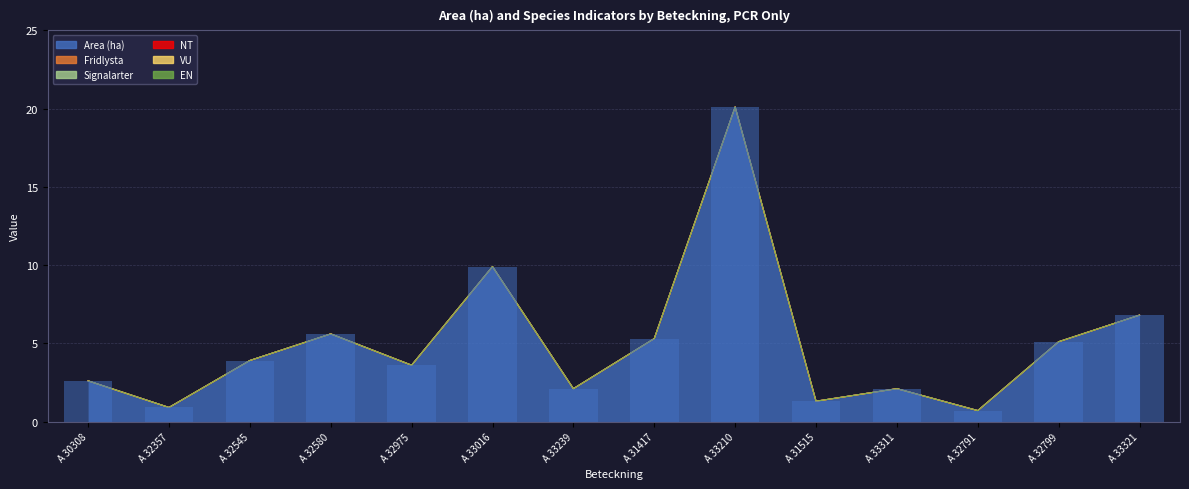

Reading left to right, list all the values displayed in this chart.

Area (ha): A 30308=2.6	A 32357=0.9	A 32545=3.9	A 32580=5.6	A 32975=3.6	A 33016=9.9	A 33239=2.1	A 31417=5.3	A 33210=20.1	A 31515=1.3	A 33311=2.1	A 32791=0.7	A 32799=5.1	A 33321=6.8
Fridlysta: A 30308=0.0	A 32357=0.0	A 32545=0.0	A 32580=0.0	A 32975=0.0	A 33016=0.0	A 33239=0.0	A 31417=0.0	A 33210=0.0	A 31515=0.0	A 33311=0.0	A 32791=0.0	A 32799=0.0	A 33321=0.0
Signalarter: A 30308=0.0	A 32357=0.0	A 32545=0.0	A 32580=0.0	A 32975=0.0	A 33016=0.0	A 33239=0.0	A 31417=0.0	A 33210=0.0	A 31515=0.0	A 33311=0.0	A 32791=0.0	A 32799=0.0	A 33321=0.0
NT: A 30308=0.0	A 32357=0.0	A 32545=0.0	A 32580=0.0	A 32975=0.0	A 33016=0.0	A 33239=0.0	A 31417=0.0	A 33210=0.0	A 31515=0.0	A 33311=0.0	A 32791=0.0	A 32799=0.0	A 33321=0.0
VU: A 30308=0.0	A 32357=0.0	A 32545=0.0	A 32580=0.0	A 32975=0.0	A 33016=0.0	A 33239=0.0	A 31417=0.0	A 33210=0.0	A 31515=0.0	A 33311=0.0	A 32791=0.0	A 32799=0.0	A 33321=0.0
EN: A 30308=0.0	A 32357=0.0	A 32545=0.0	A 32580=0.0	A 32975=0.0	A 33016=0.0	A 33239=0.0	A 31417=0.0	A 33210=0.0	A 31515=0.0	A 33311=0.0	A 32791=0.0	A 32799=0.0	A 33321=0.0